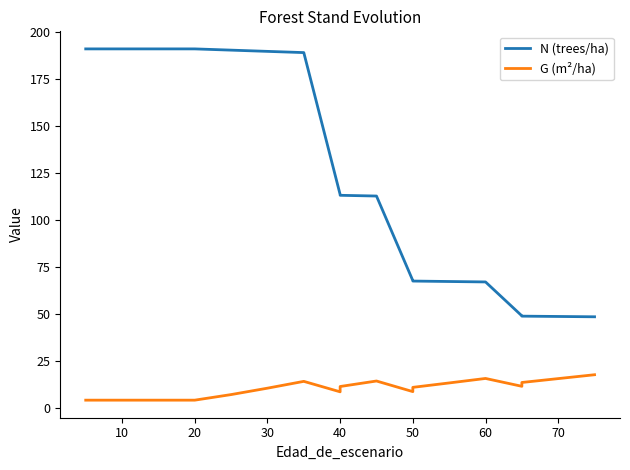

What are all the series names shown in the legend?

N (trees/ha), G (m²/ha)